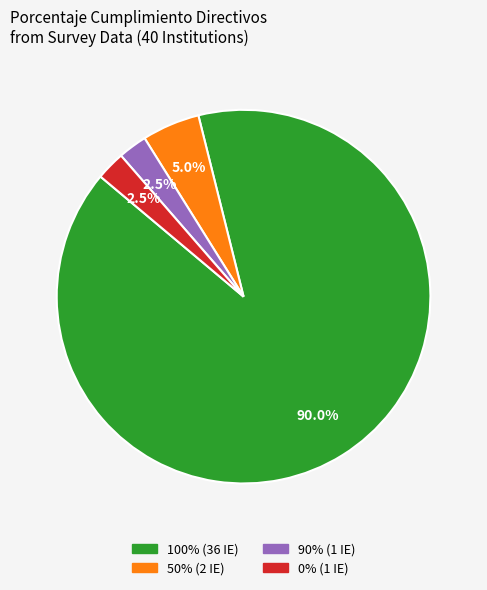

Is there any slice that represents more than half of the pie?

Yes